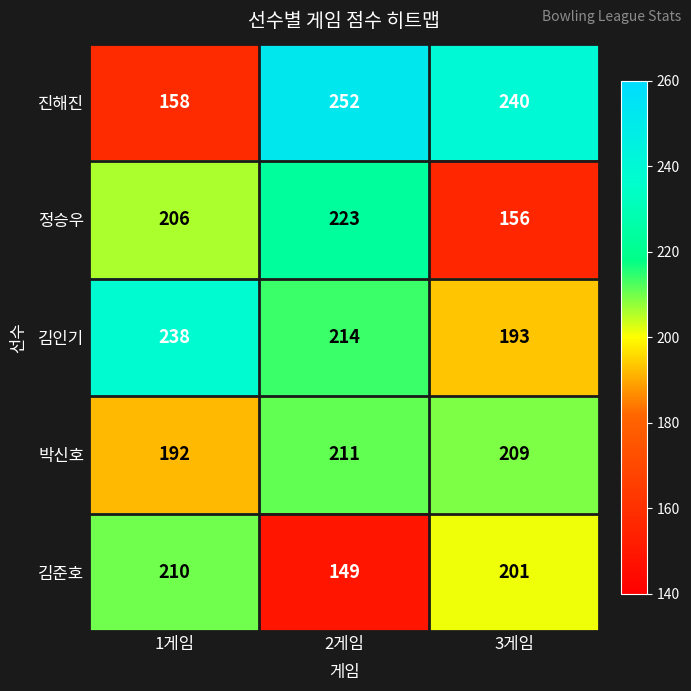

The 김인기 series shows 88 at 3게임. True or false?

False